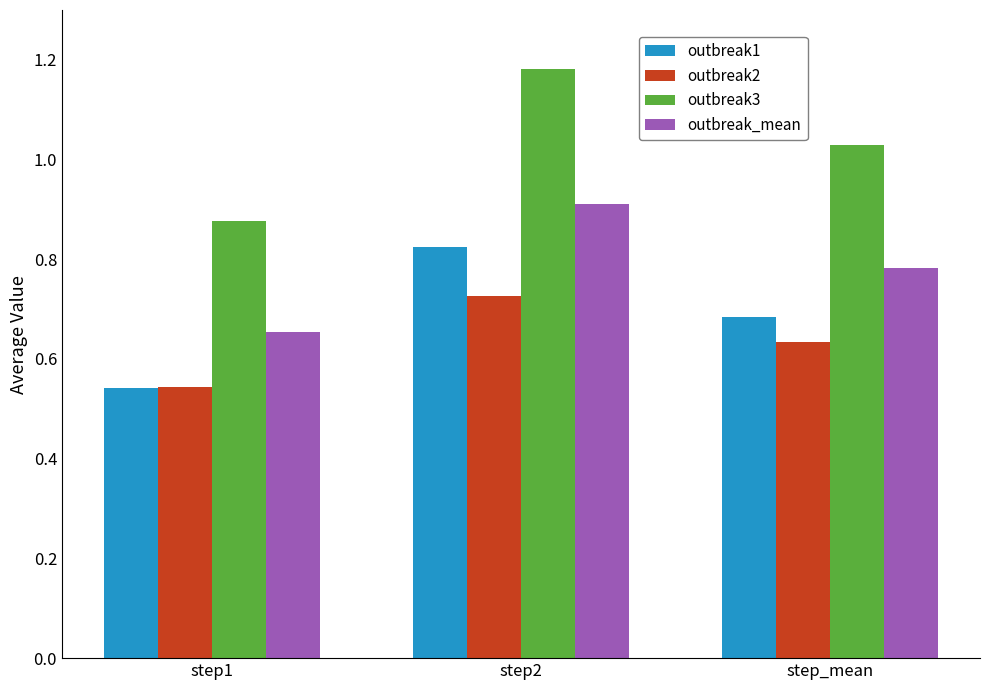

Is it true that outbreak2 equals 1.2 at step2?

False